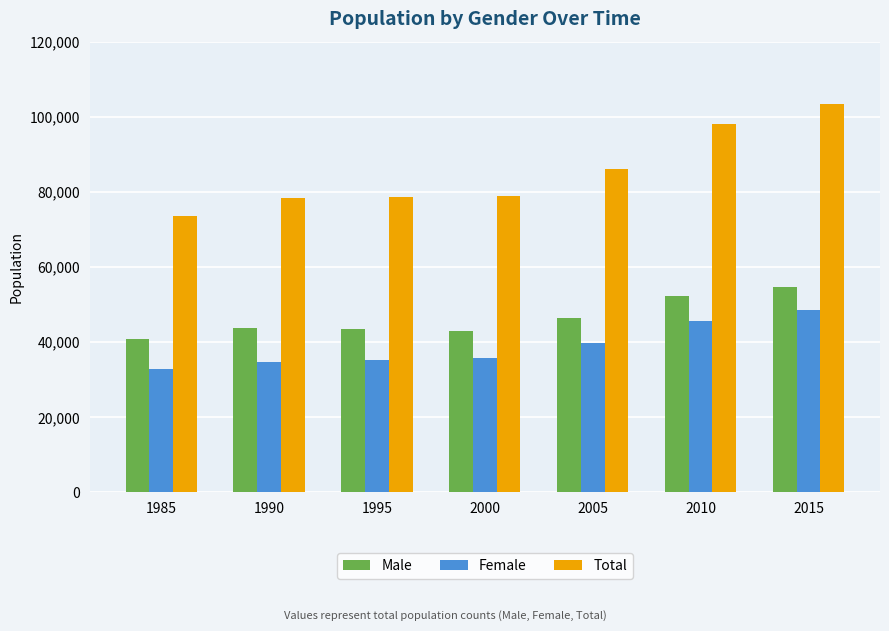

What are all the series names shown in the legend?

Male, Female, Total